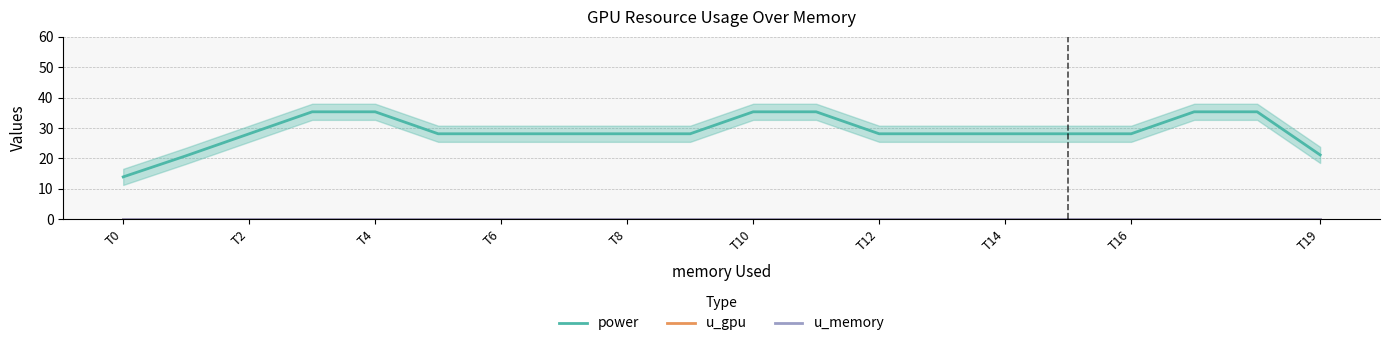

Which series has the largest range (max minus min)?

power